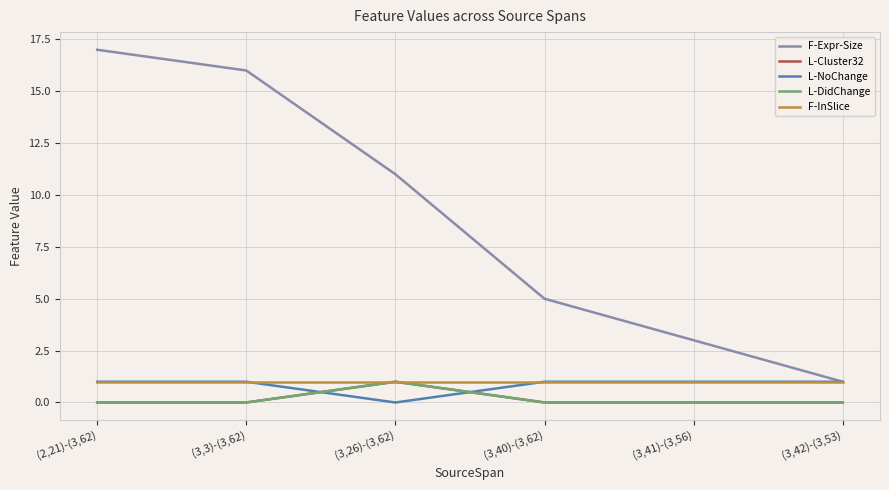

Does the chart have visible grid lines?

Yes